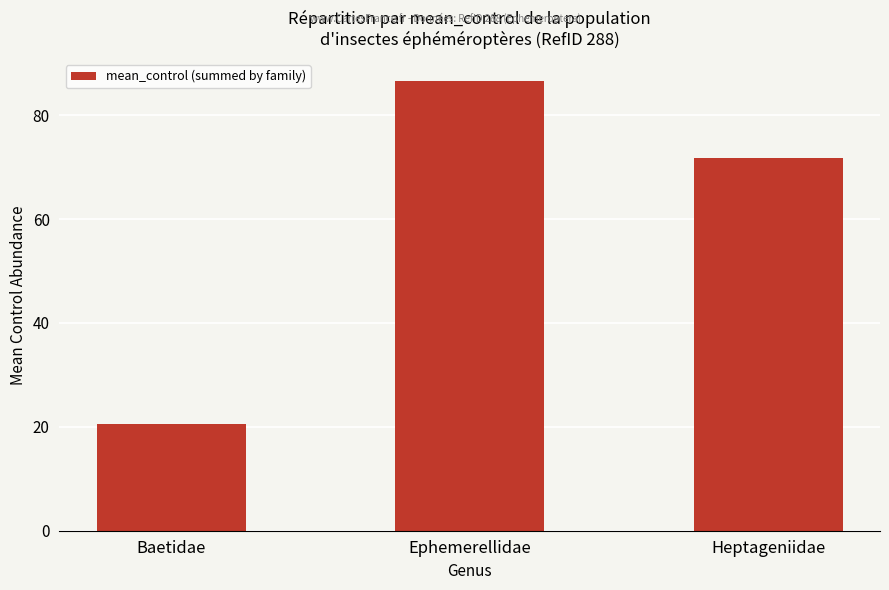

True or false: the data shows 71.8 at Heptageniidae.

True